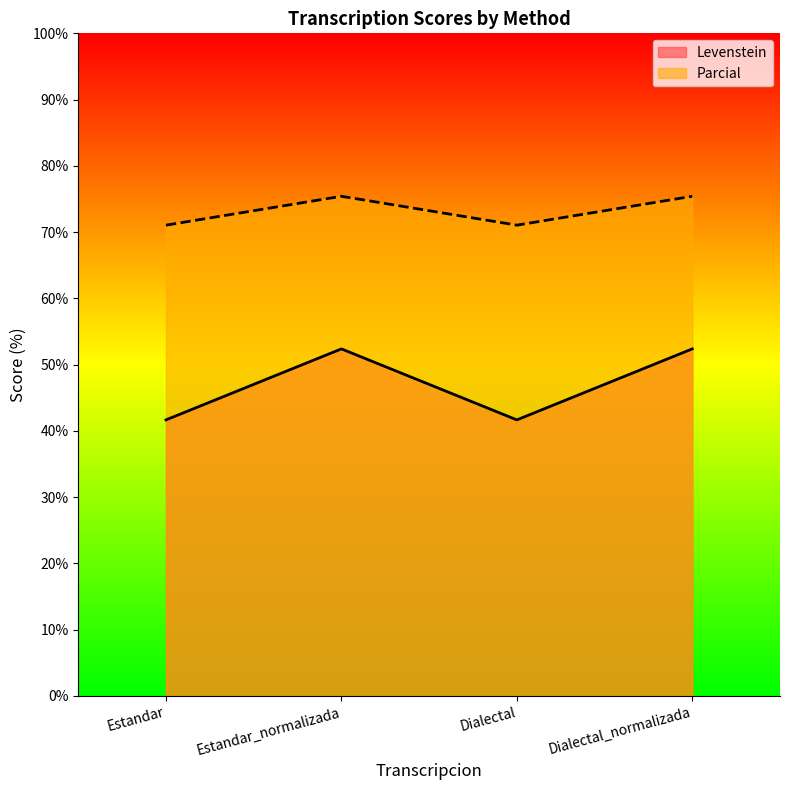

Reading right to left, extract all data points from this chart.

Levenstein: Dialectal_normalizada=52.4	Dialectal=41.7	Estandar_normalizada=52.4	Estandar=41.7
Parcial: Dialectal_normalizada=75.4	Dialectal=71.1	Estandar_normalizada=75.4	Estandar=71.1